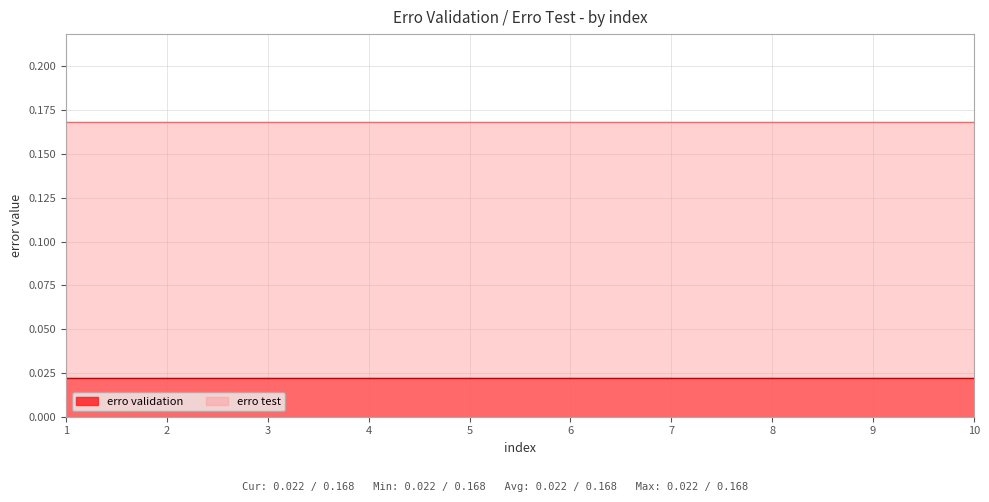

At which label is erro validation closest to 0?

1